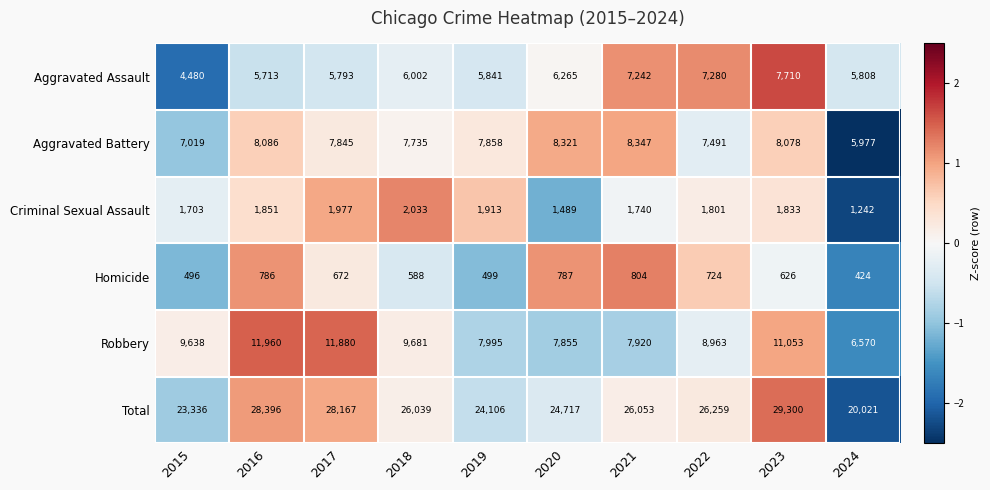

How many categories are shown in the chart?

10